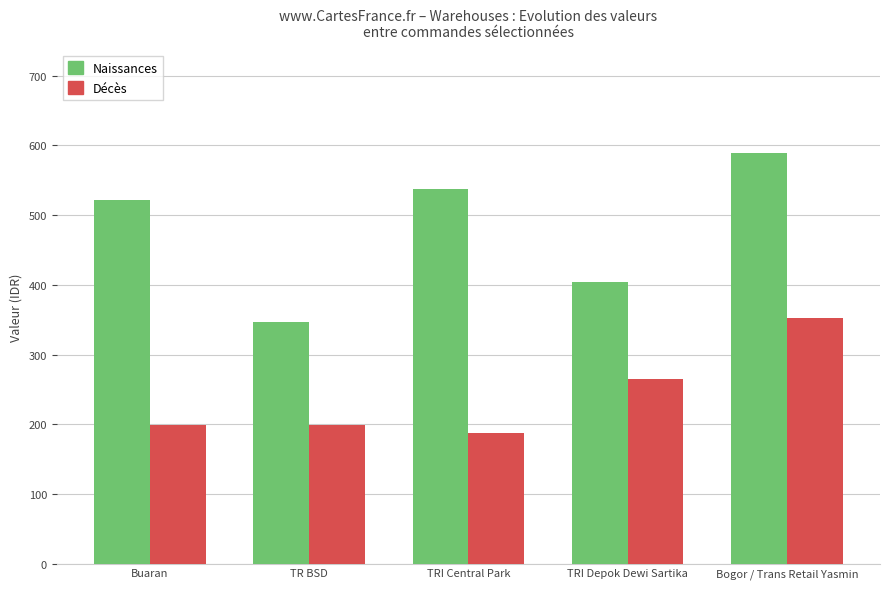

True or false: Naissances has a value of 581.1 at TRI Depok Dewi Sartika.

False